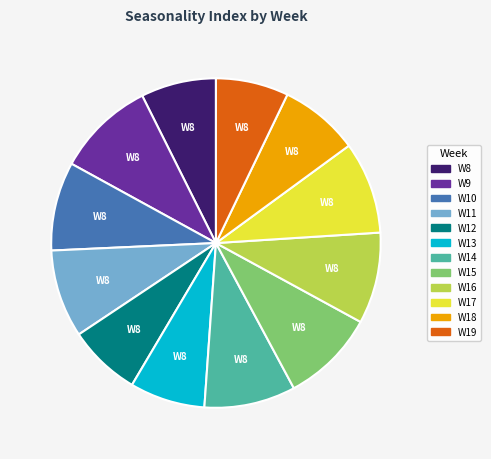

Is there any slice that represents more than half of the pie?

No